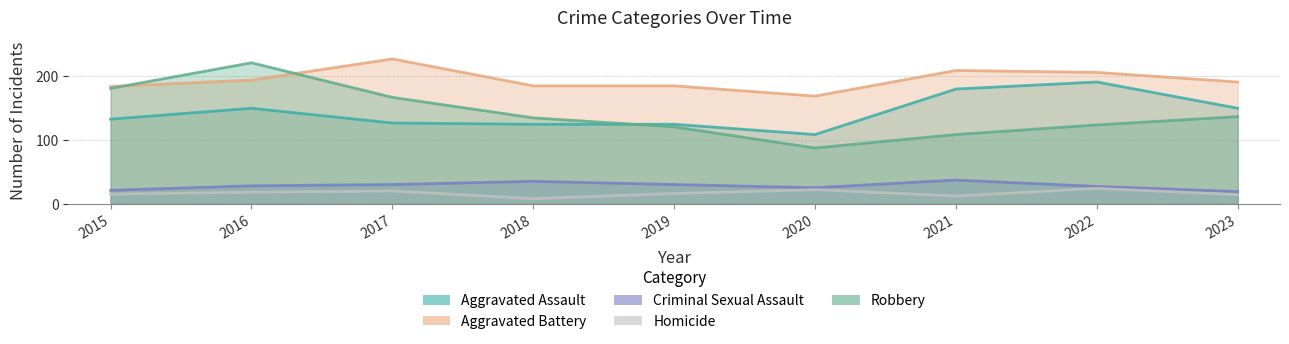

Which series has the largest range (max minus min)?

Robbery